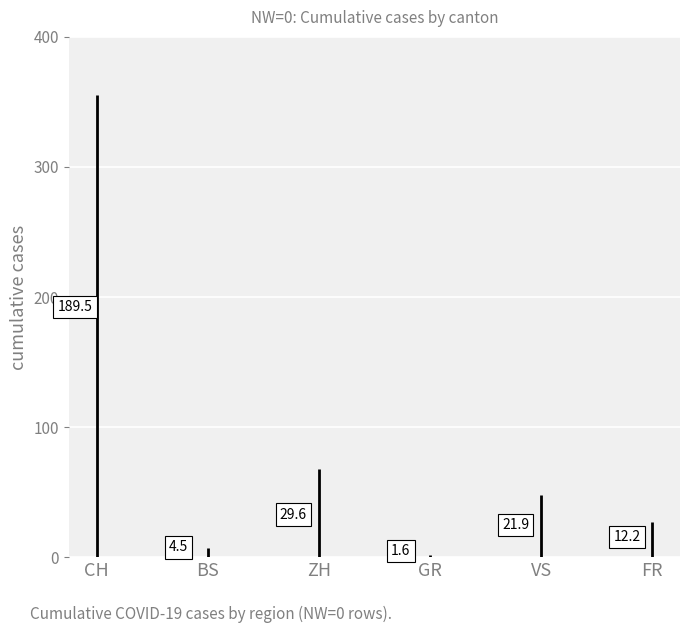

True or false: ZH and BS cross at least once.

False